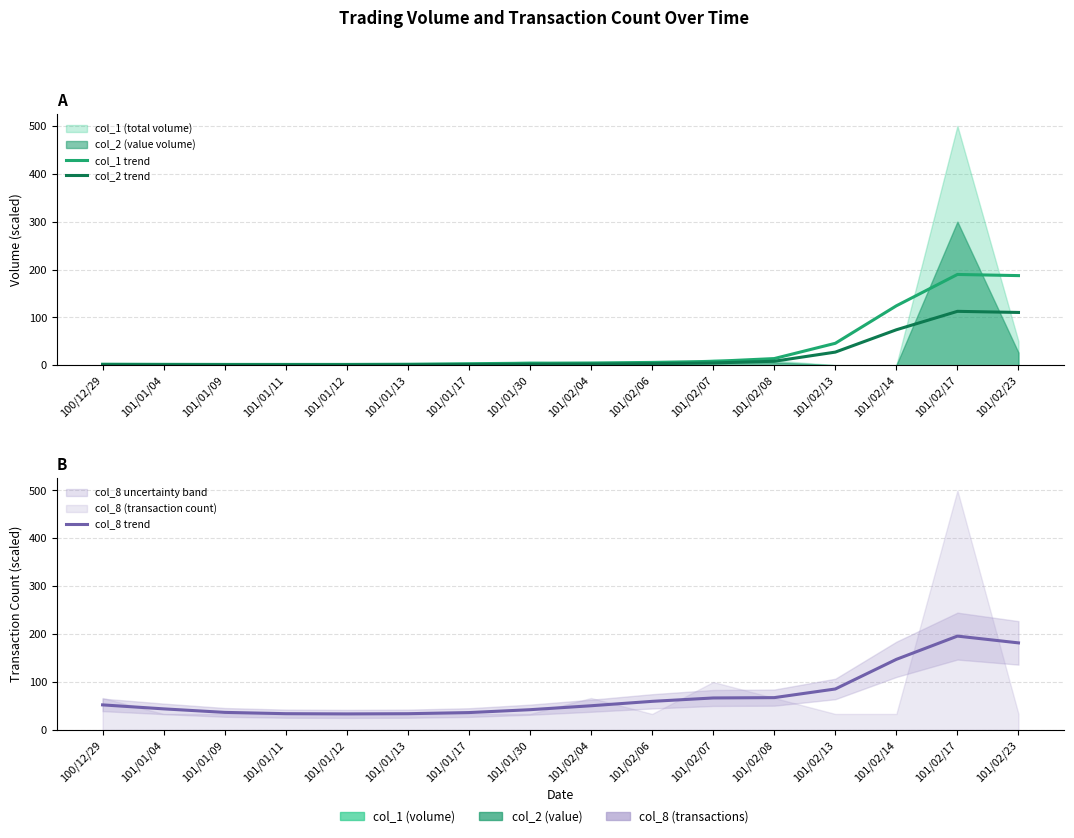

Is it true that col_2 trend equals 0.9 at 101/01/12?

True